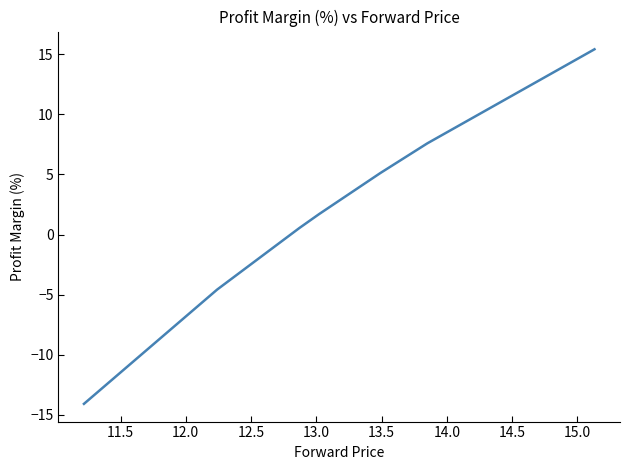

What is the minimum value shown in the chart?

-14.1